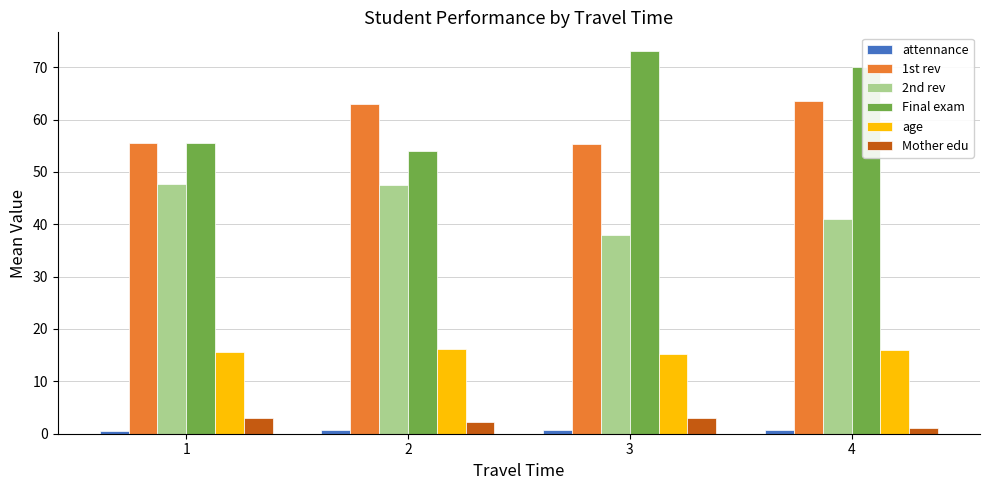

Count the number of categories in the chart.

4